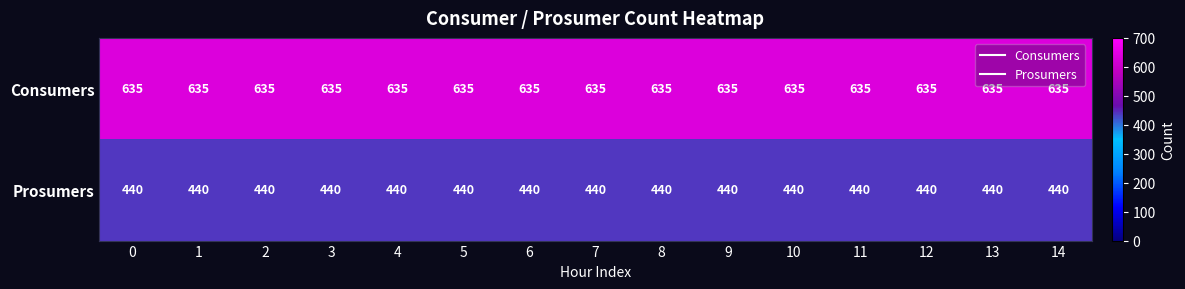

True or false: Consumers has a value of 432 at 9.

False